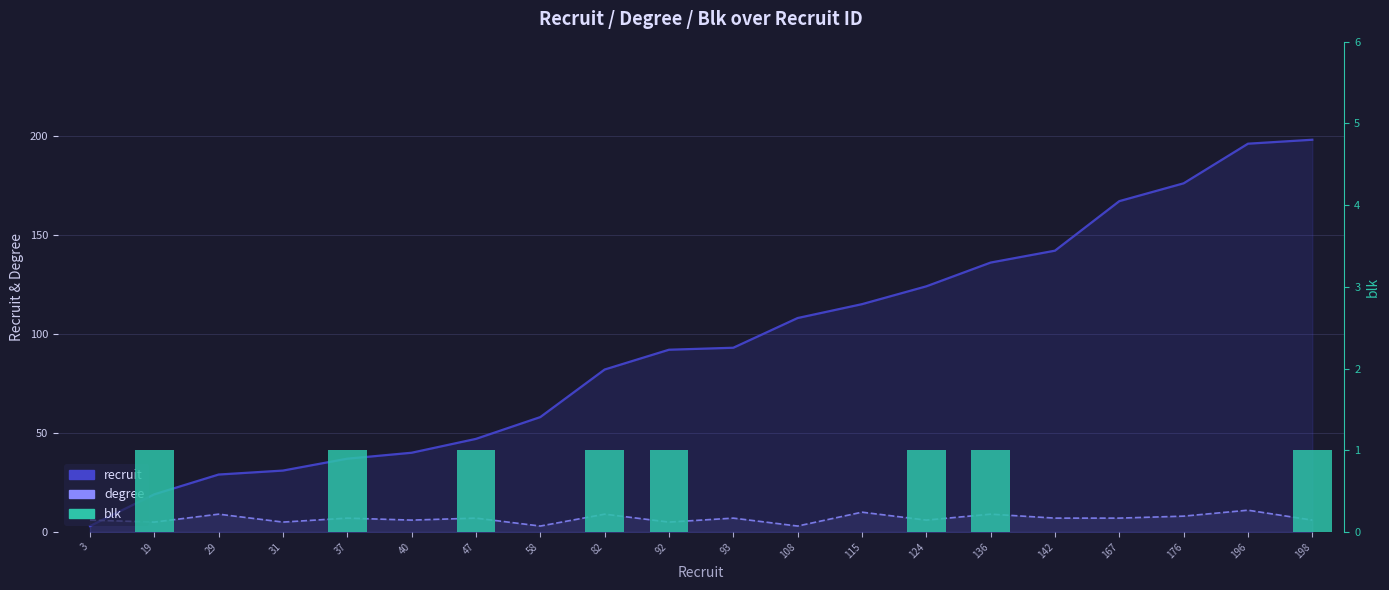

What is the average value of the degree series?

7